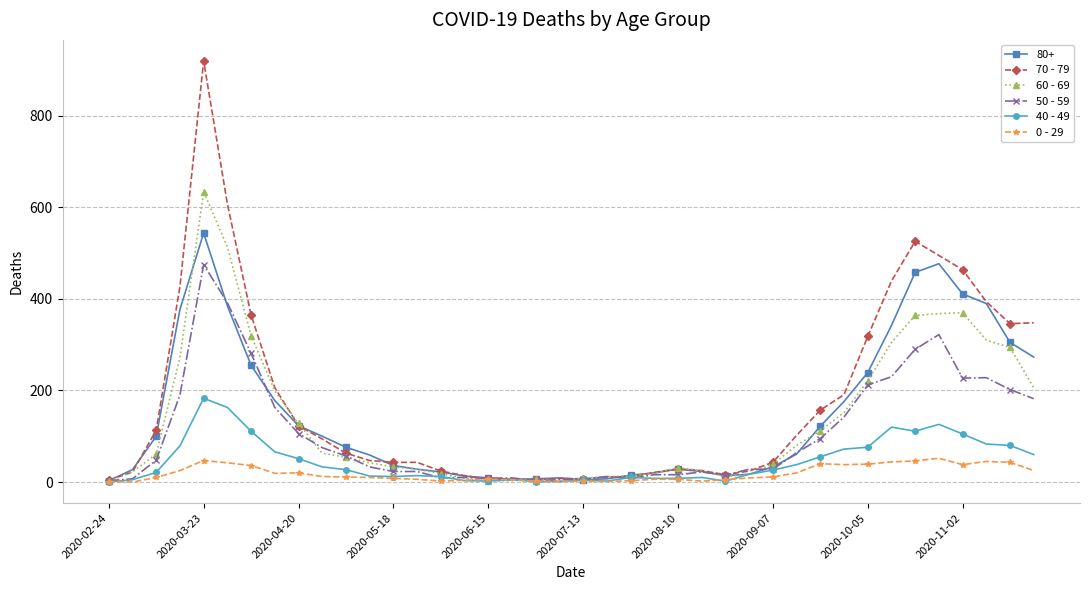

How many lines are shown in the chart?

6